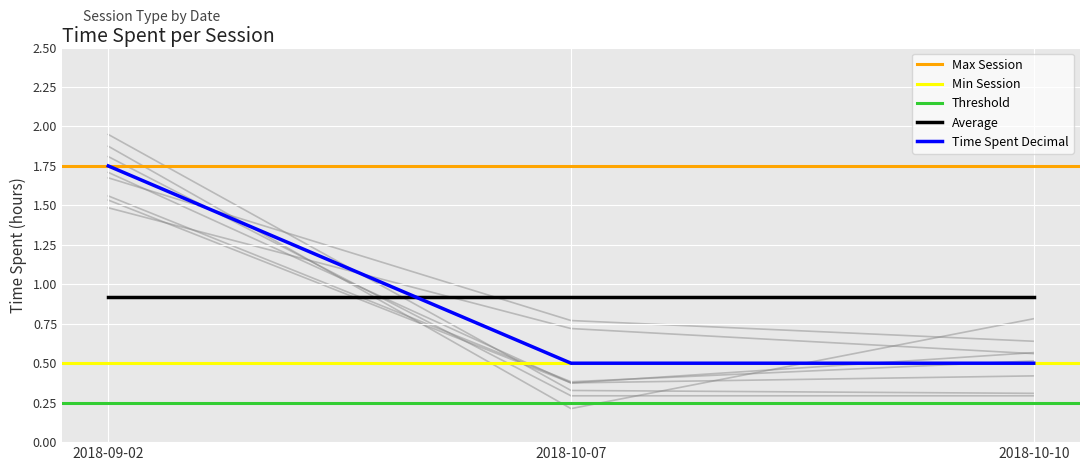

What is the difference between the maximum and minimum values?

1.2